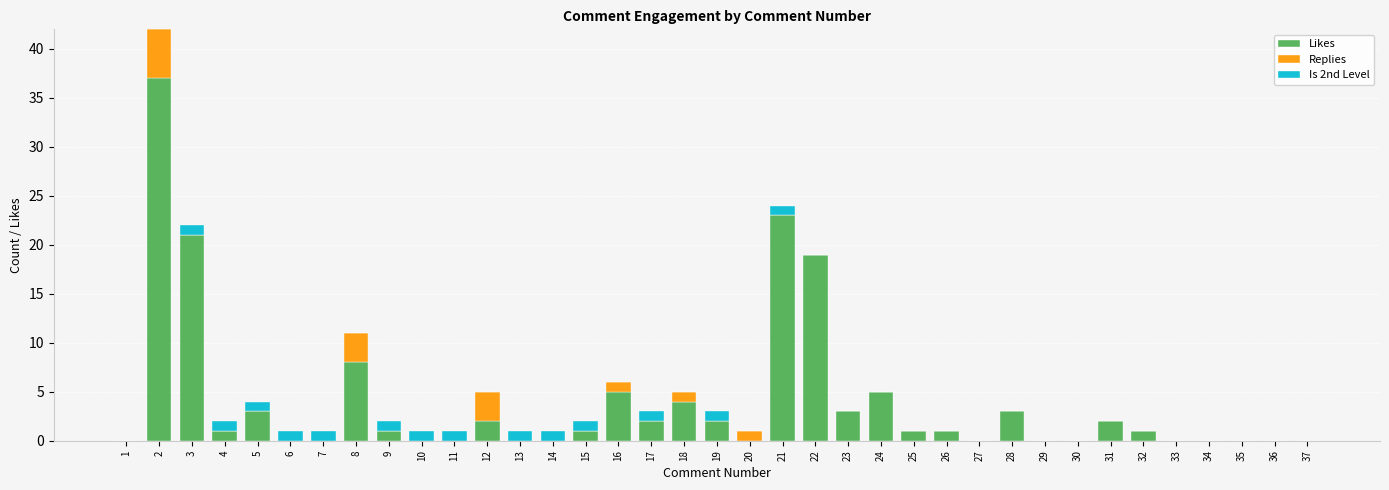

The Likes series shows 21 at 3. True or false?

True